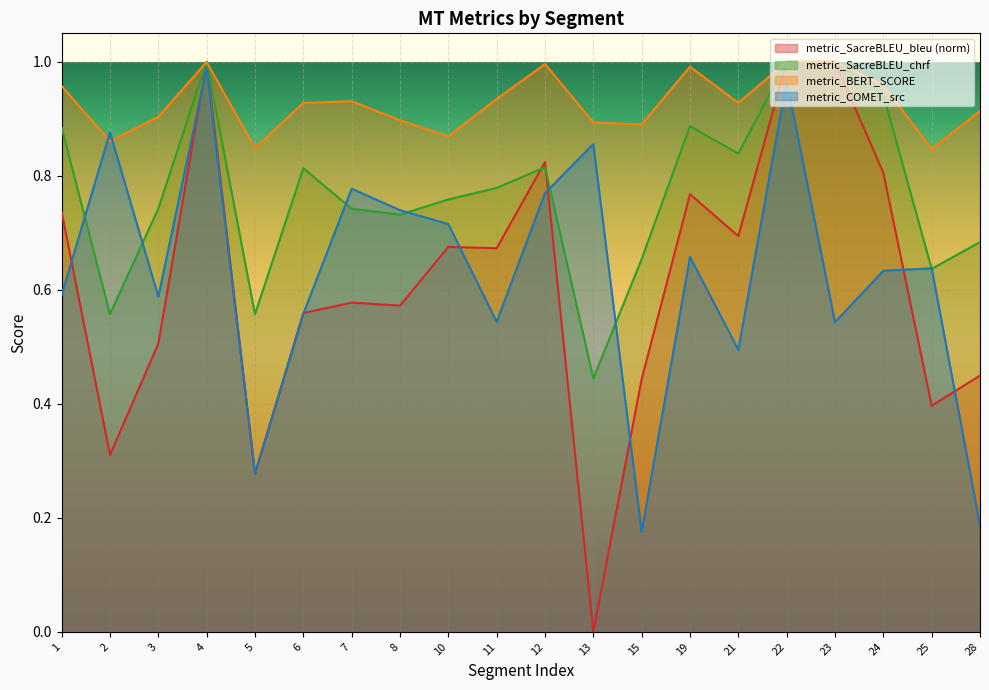

Between 5 and 6, which series saw the biggest shift?

metric_SacreBLEU_bleu (norm)